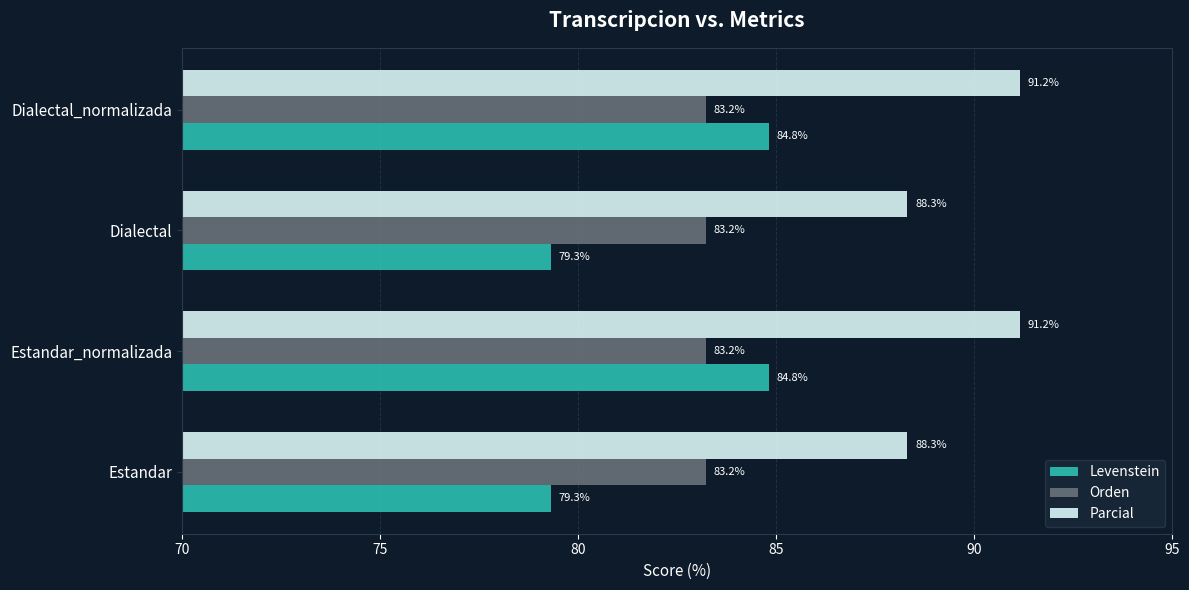

Which series has the largest total across all categories?

Parcial